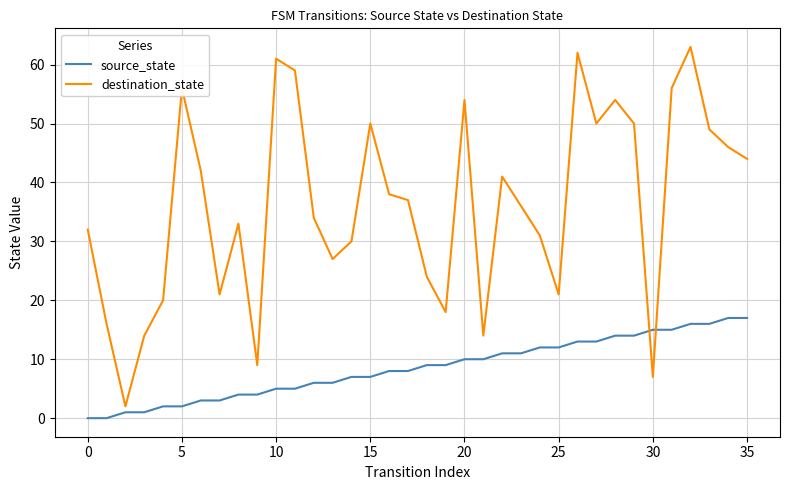

True or false: source_state and destination_state cross at least once.

True